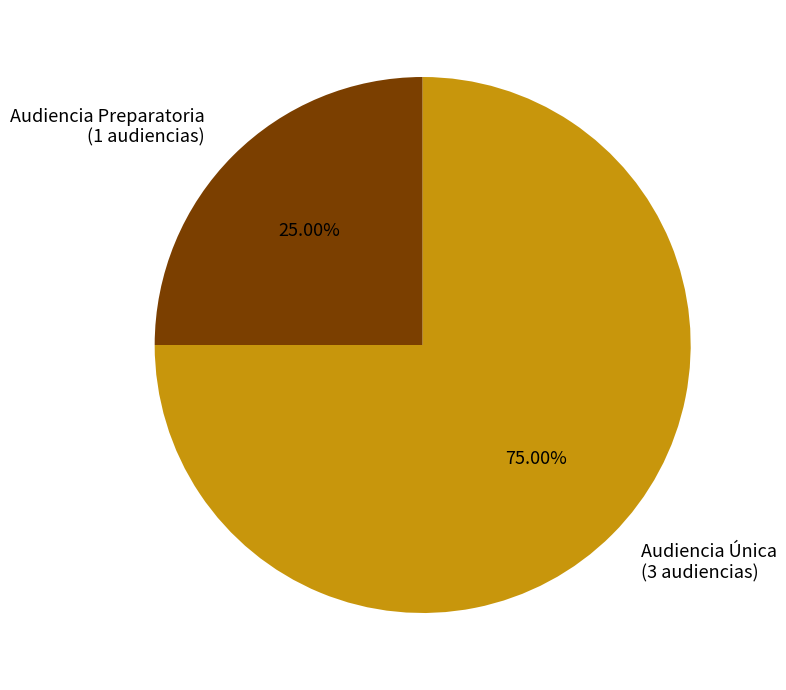

Rank the categories by value from lowest to highest.

Audiencia Preparatoria, Audiencia Única